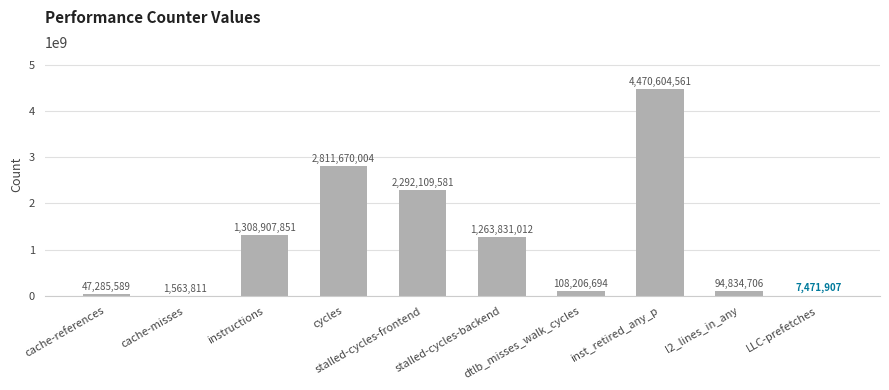

What is the sum of all values?

12406485716